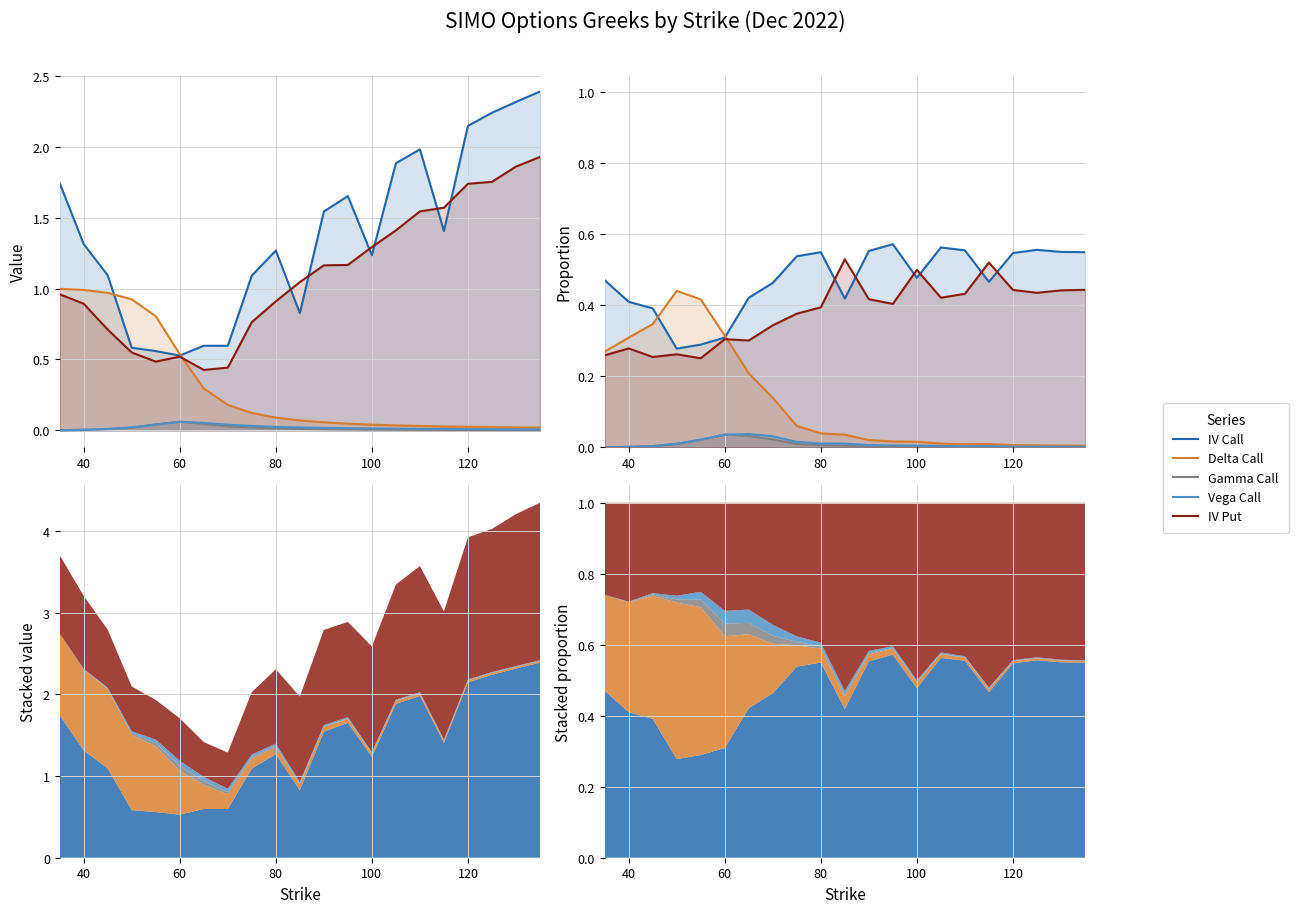

How many interior local valleys does the IV Call series have?

4